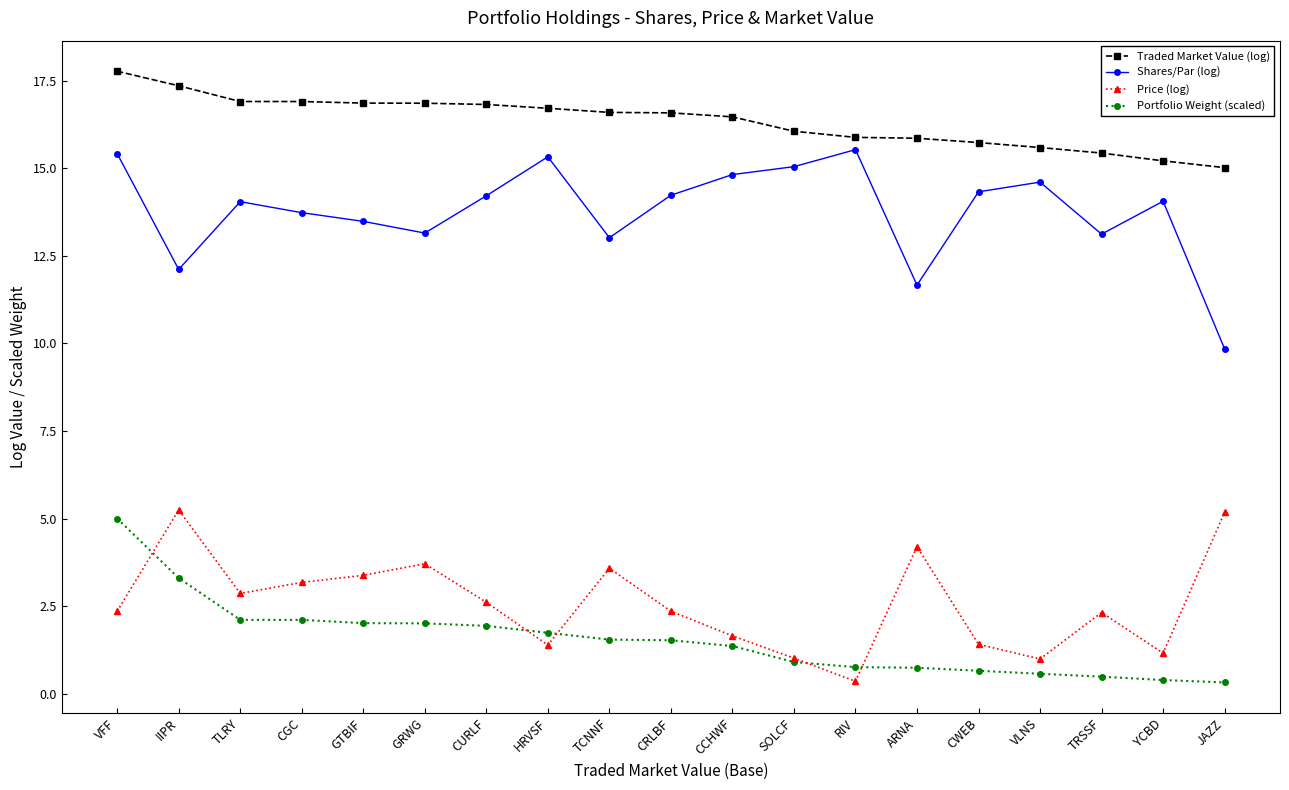

Is the value of Price (log) at TLRY greater than the value of Traded Market Value (log) at VFF?

No